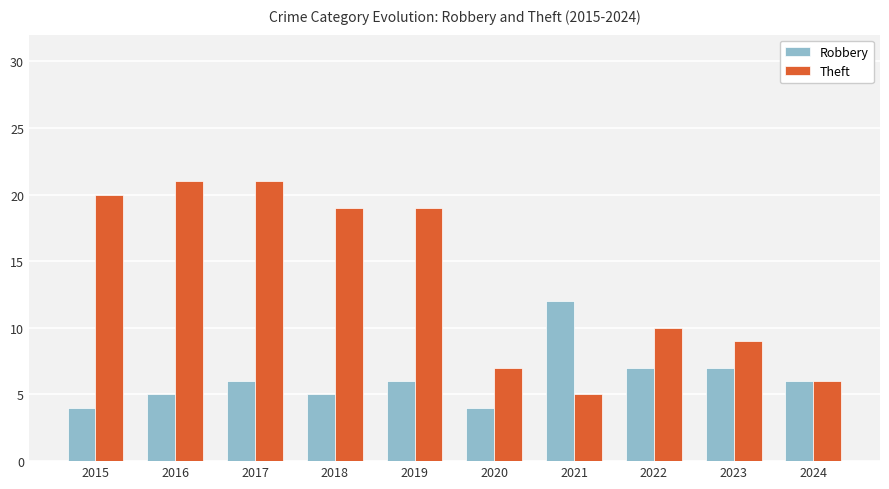

Which series has the largest range (max minus min)?

Theft